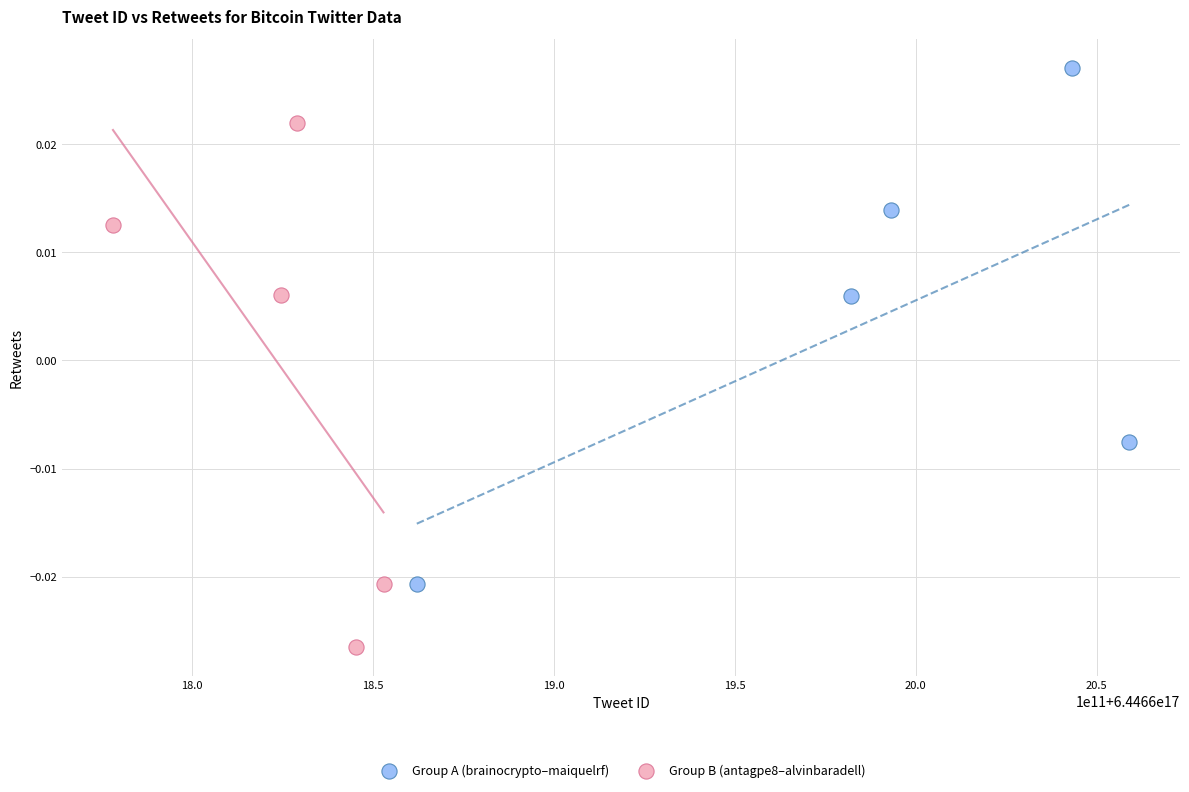

Which series reaches the minimum Y coordinate?

Group B (antagpe8–alvinbaradell)